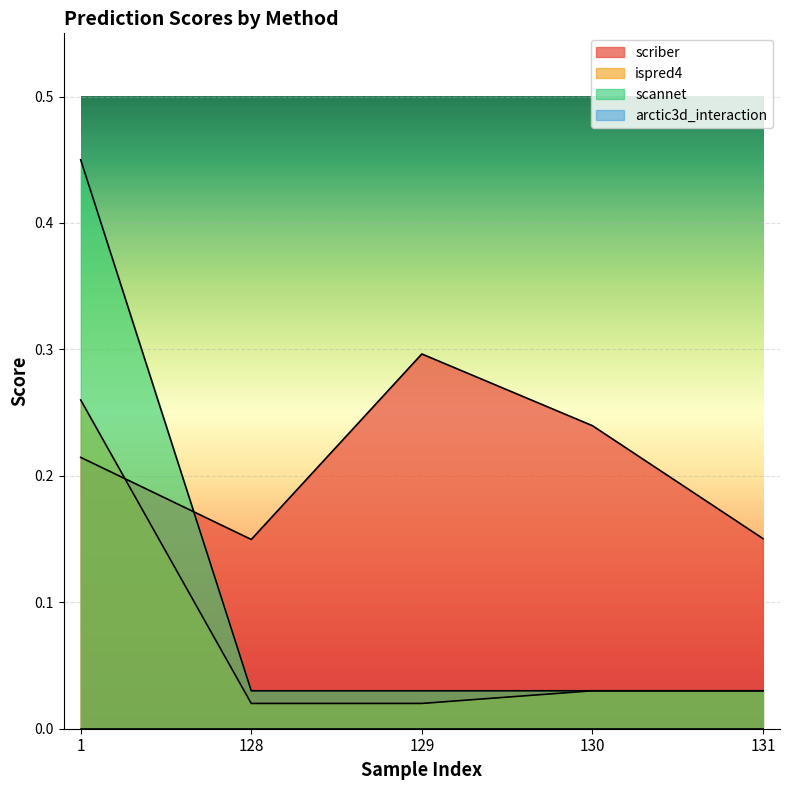

Which series changed the most between 1 and 131?

scannet